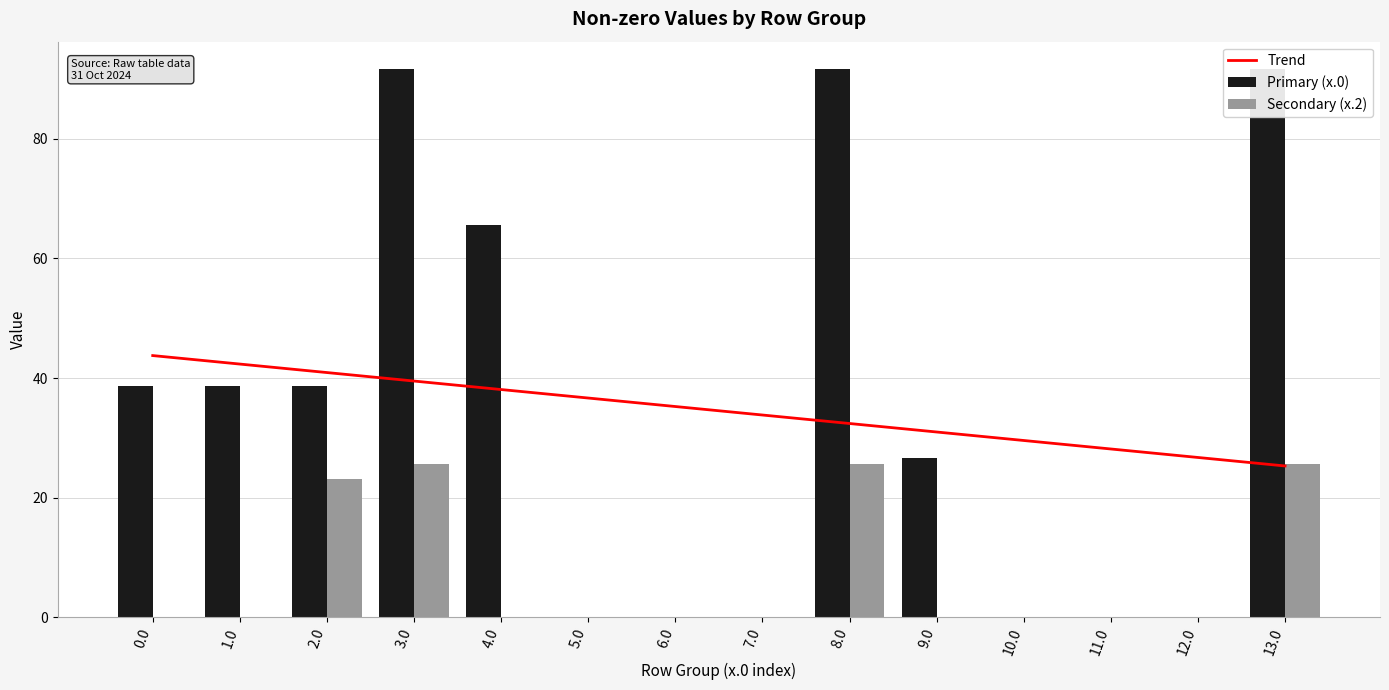

How many categories are shown in the chart?

14